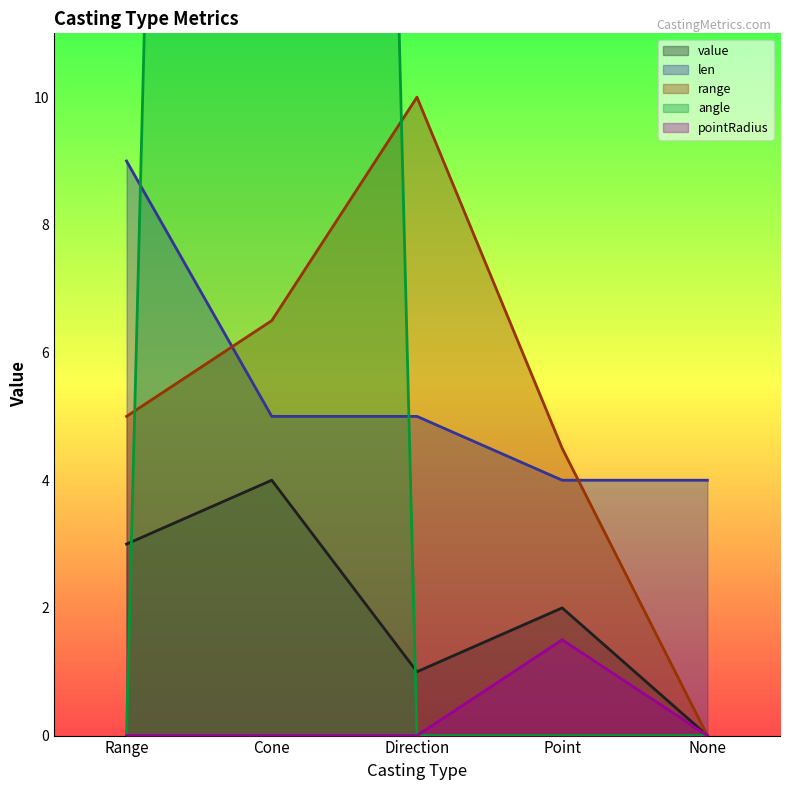

What position from the left is Cone?

2